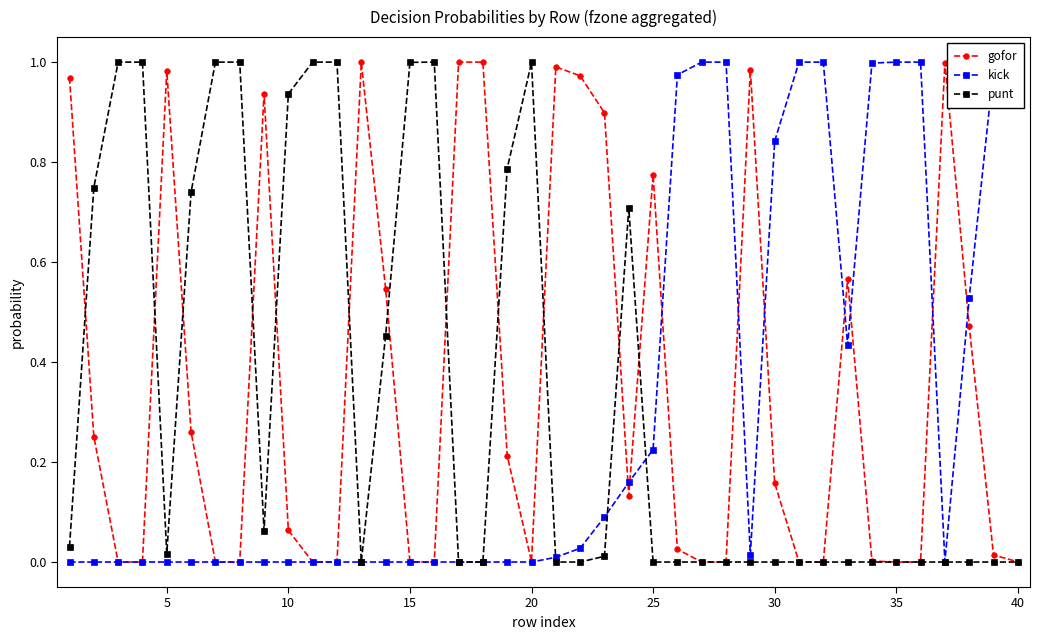

Count the number of categories in the chart.

40